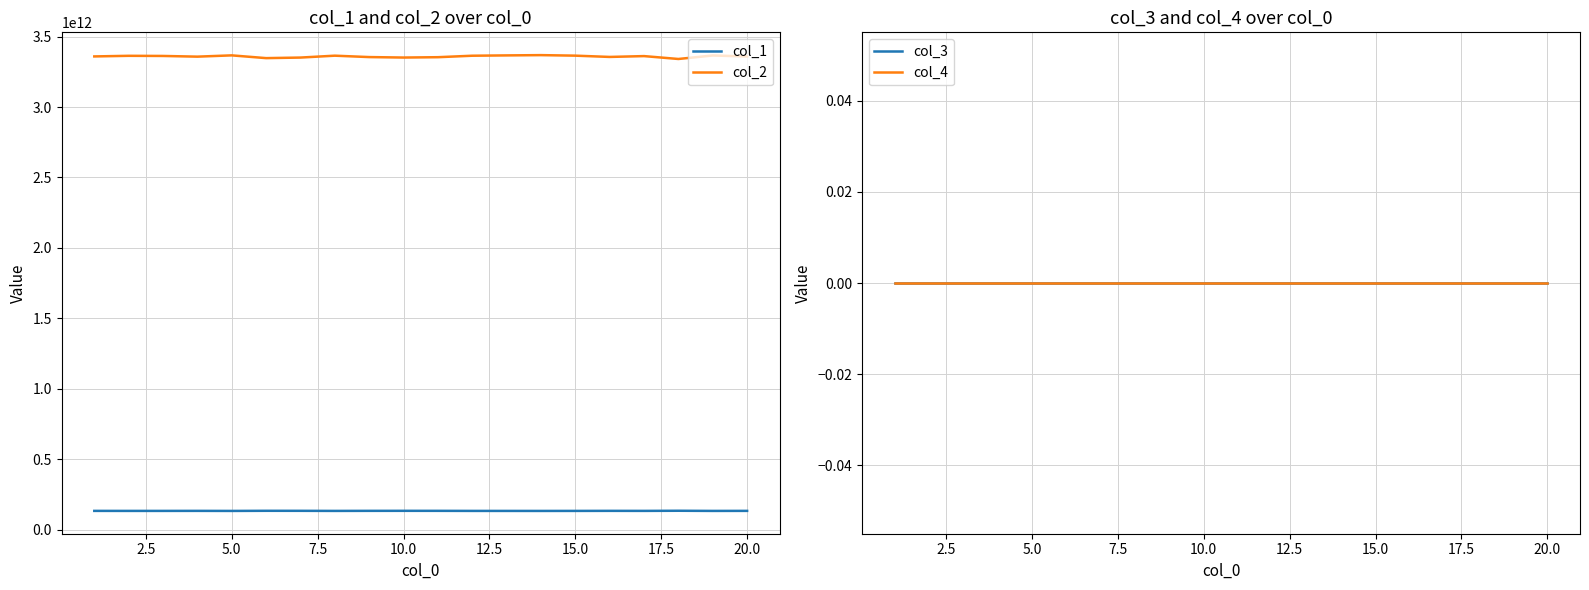

True or false: col_2 and col_1 cross at least once.

False